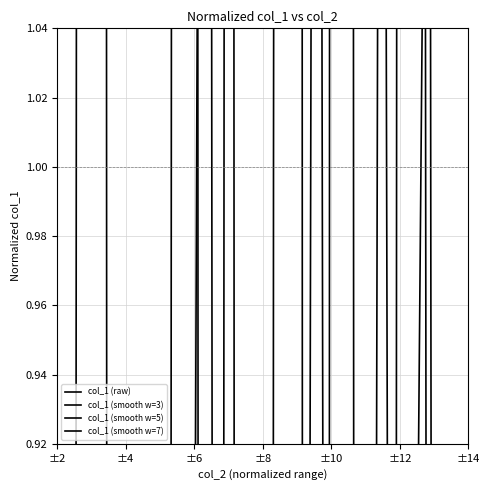

Reading left to right, what are all the values shown in this chart?

col_1 (raw): -6.3	1.9	4.8	-8.5	-8.2	-1.4	7.2	-5.0	3.4	-10.7	1.0	6.6	-10.6	9.2	-2.6	-5.0	3.8	2.4	-2.8	-11.1
col_1 (smooth w=3): -1.5	0.2	-0.6	-3.9	-6.0	-0.8	0.3	1.9	-4.1	-2.1	-1.0	-1.0	1.8	-1.3	0.6	-1.2	0.4	1.1	-3.8	-4.6
col_1 (smooth w=5): 0.1	-1.6	-3.2	-2.2	-1.2	-3.2	-0.8	-1.3	-0.8	-0.9	-2.0	-0.9	0.7	-0.5	-1.0	1.5	-0.9	-2.6	-1.6	-2.3
col_1 (smooth w=7): -1.1	-2.3	-2.5	-1.5	-1.3	-1.1	-3.3	-2.0	0.2	-1.2	-0.9	-0.5	-1.8	0.3	0.5	-0.9	-1.0	-2.3	-1.9	-1.2